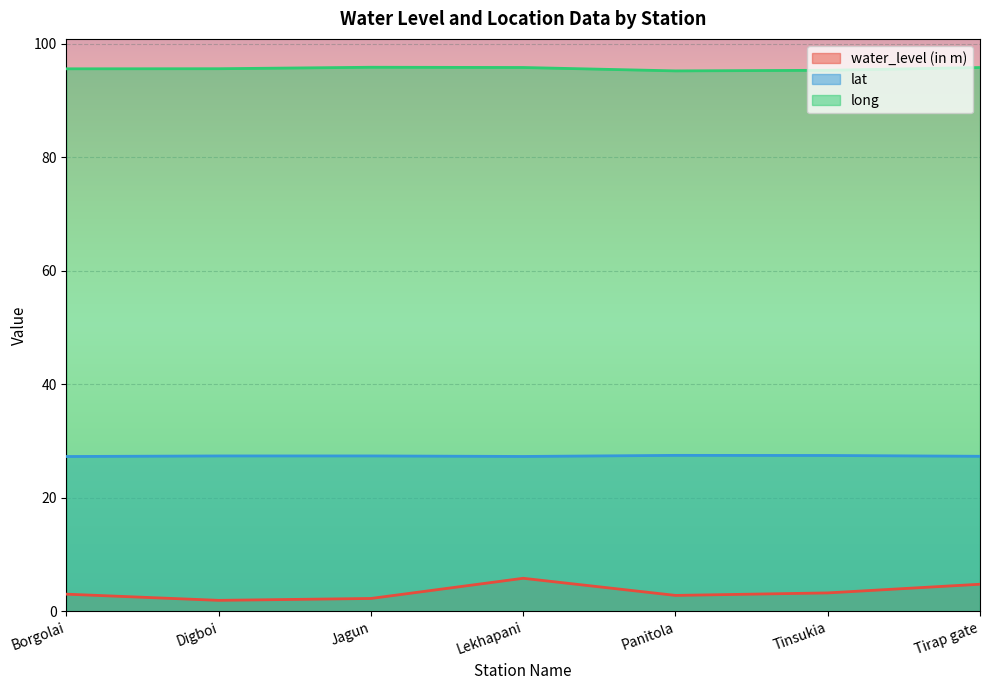

In lat, how many points are lower than both neighbors (excluding endpoints)?

1